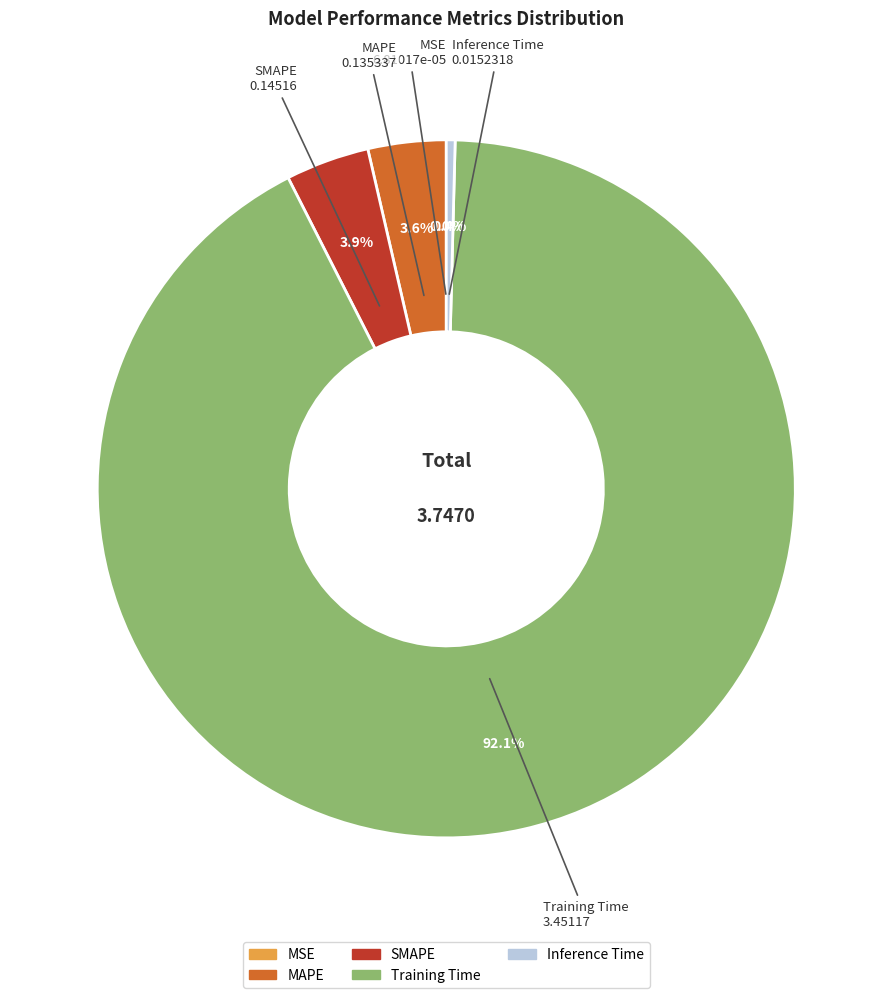

To the nearest percent, what is the difference between the largest and smallest slice percentages?

92%